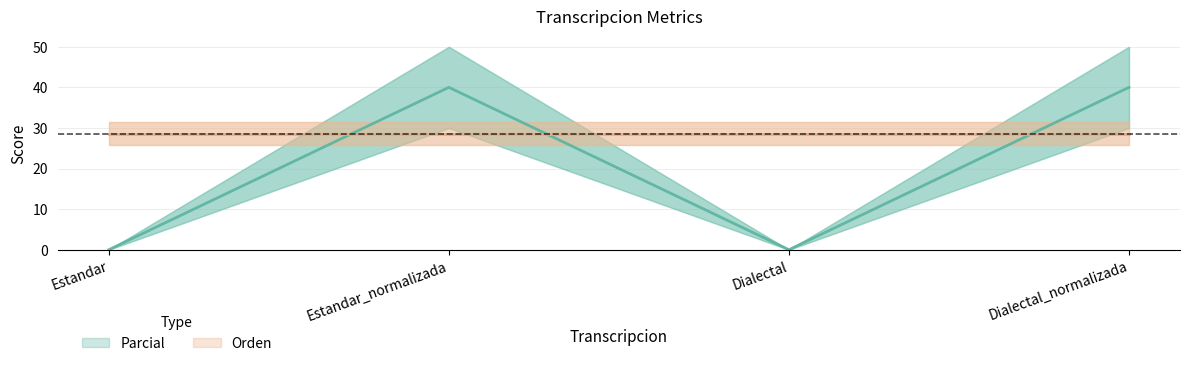

How many data points are less than 40?

2